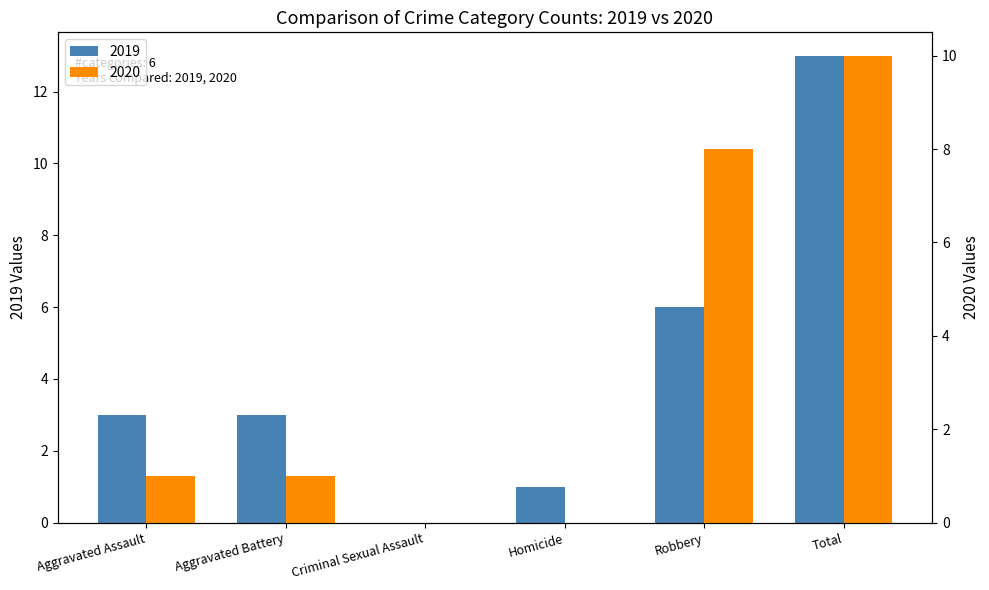

At which category is the sum across all series the highest?

Total